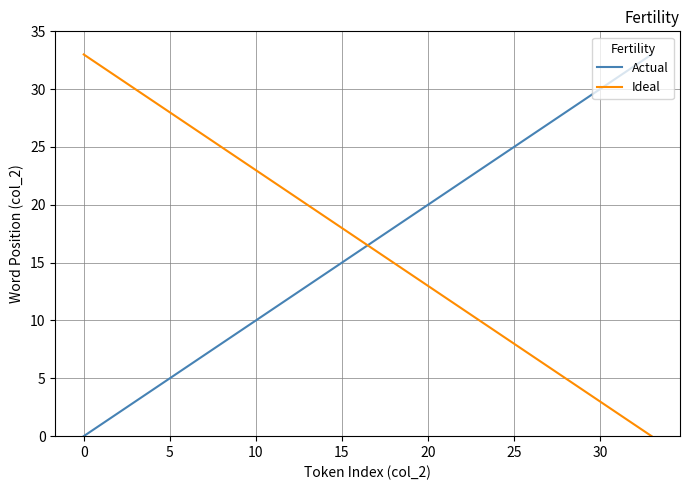

What is the greatest value displayed?

33